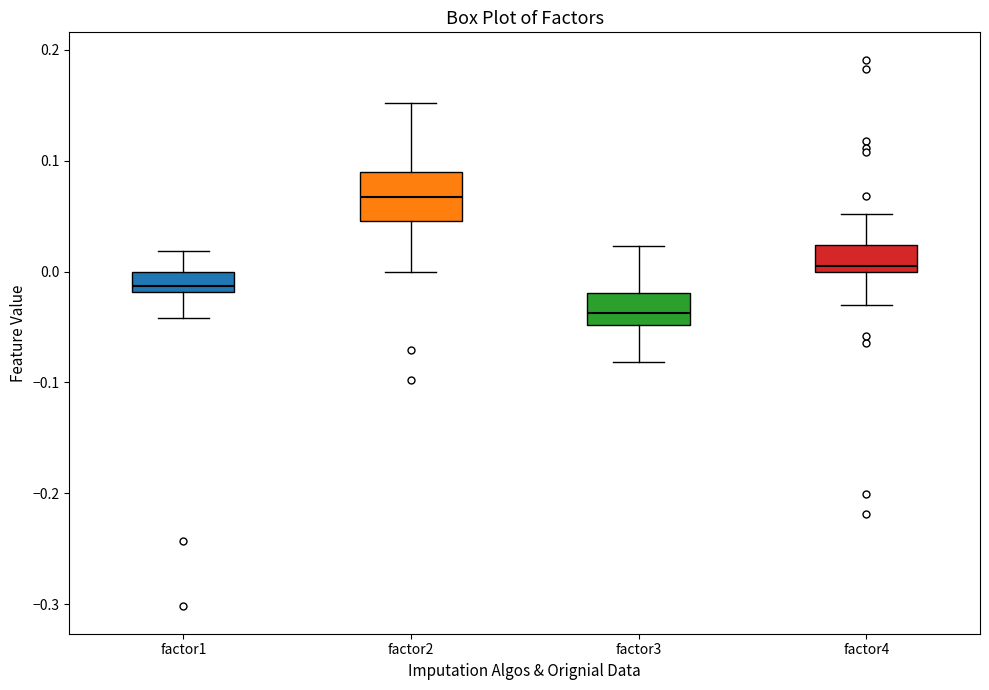

Which box is the tallest, from its lower edge to its upper edge?

factor2